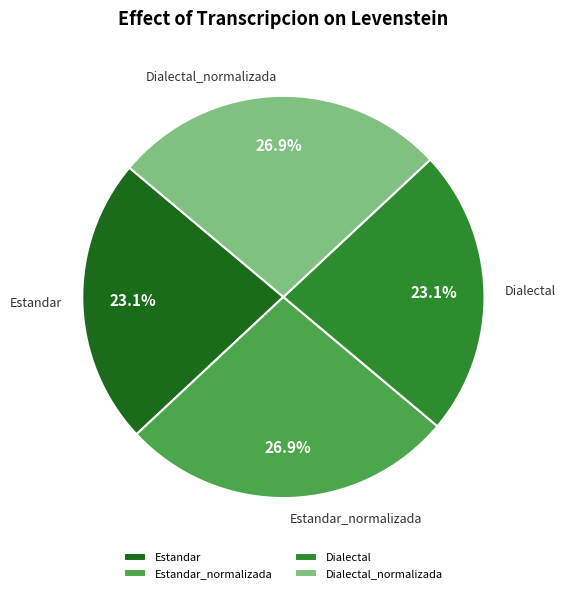

Approximately how many times larger is the value at Estandar compared to Estandar_normalizada?

0.9